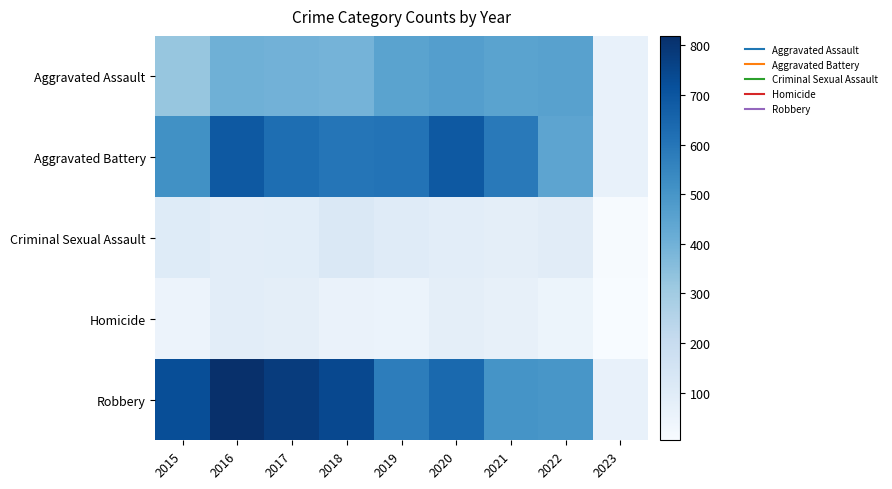

At which category is the sum across all series the highest?

2016